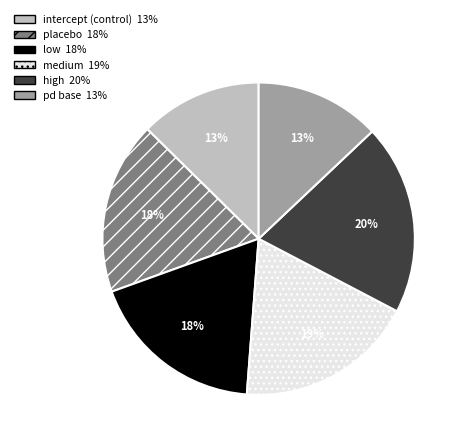

Is placebo the majority of the pie?

No